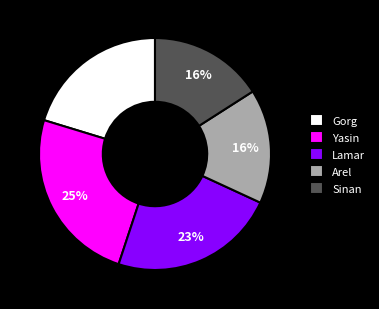

What is the largest slice in the pie chart?

Yasin